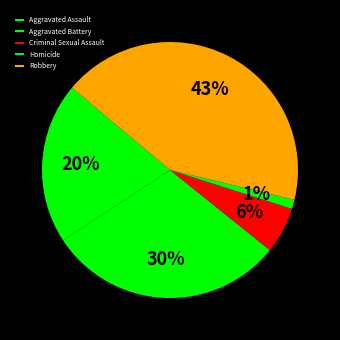

What is the largest slice in the pie chart?

Robbery